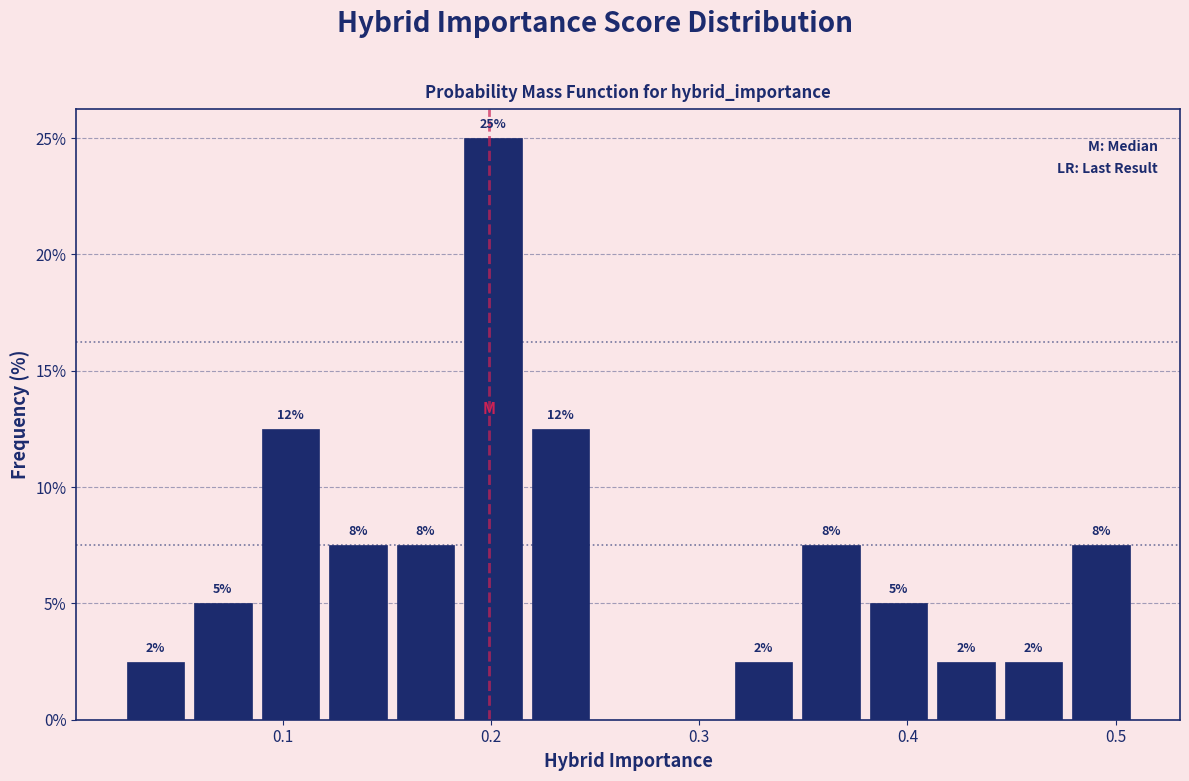

Around what value on the x-axis is the tallest bar? Give the approximate position of its centre, as read against the axis.

0.20